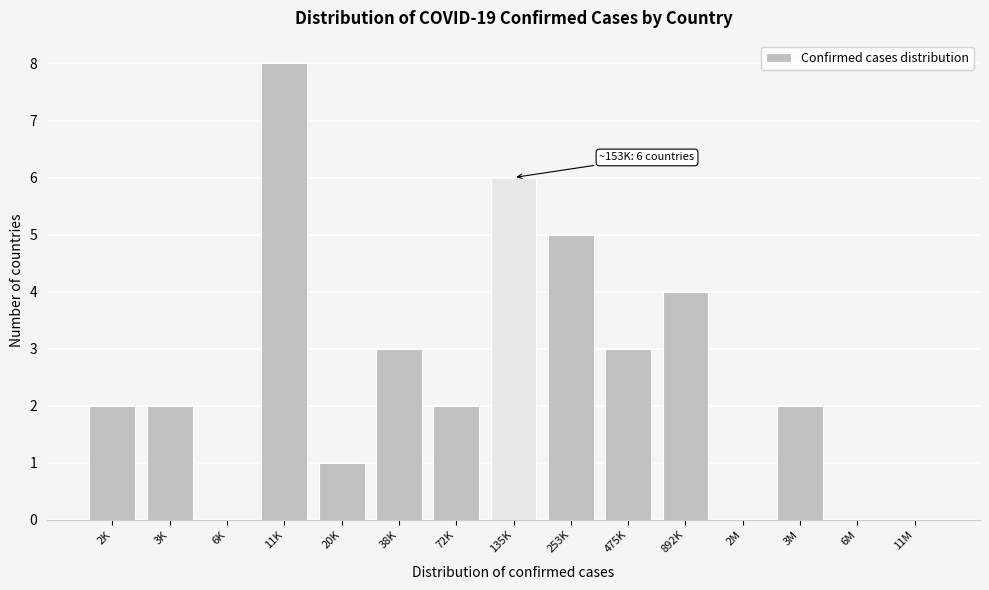

Reading left to right, list all the values displayed in this chart.

2K=2	3K=2	6K=0	11K=8	20K=1	38K=3	72K=2	135K=6	253K=5	475K=3	892K=4	2M=0	3M=2	6M=0	11M=0